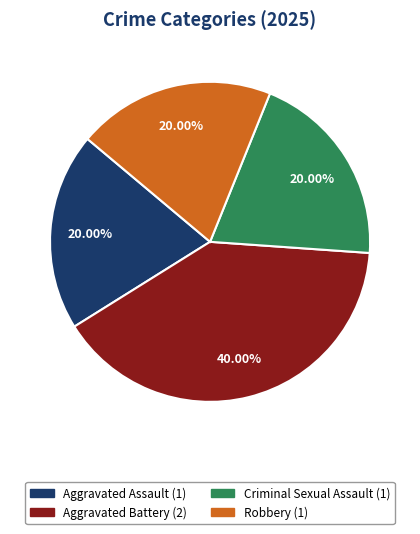

How much of the chart is everything except Aggravated Assault?

80.0%